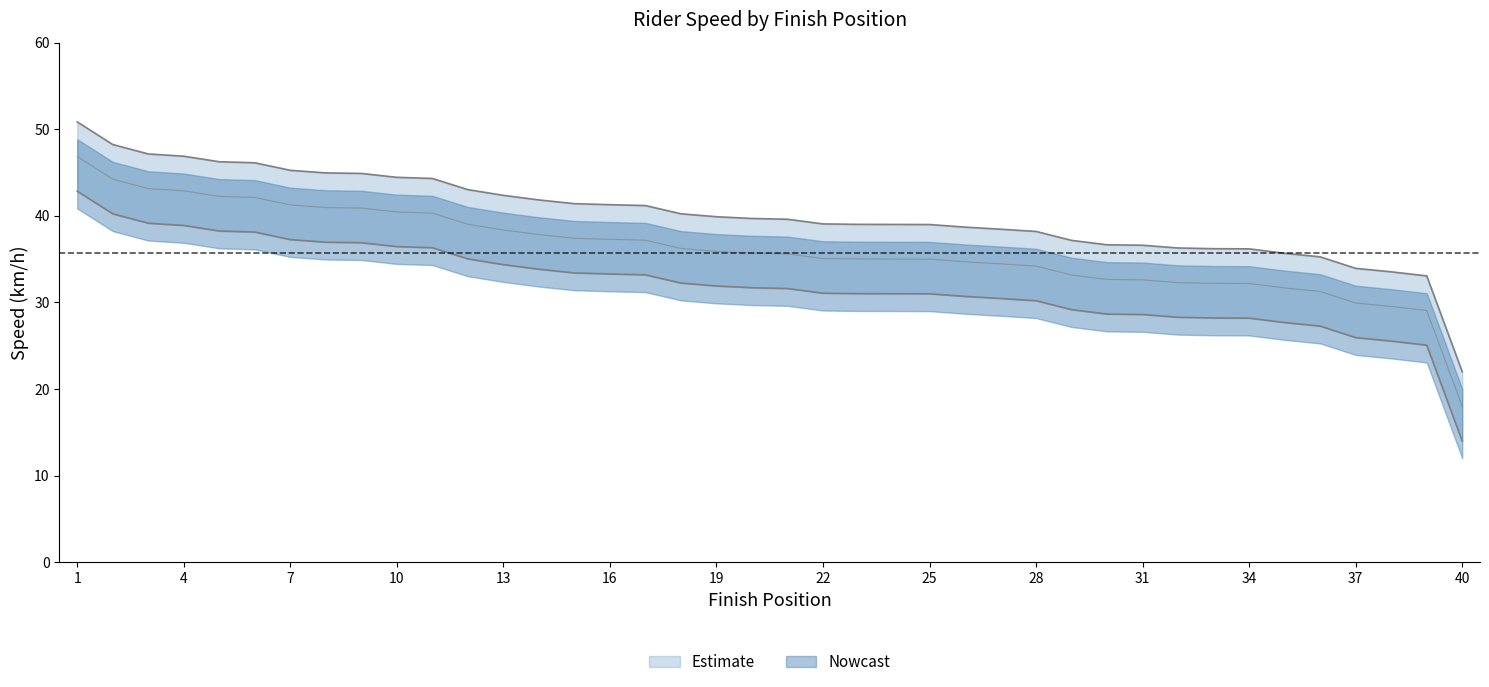

The Kmh_lower series shows 29.1 at 39. True or false?

True